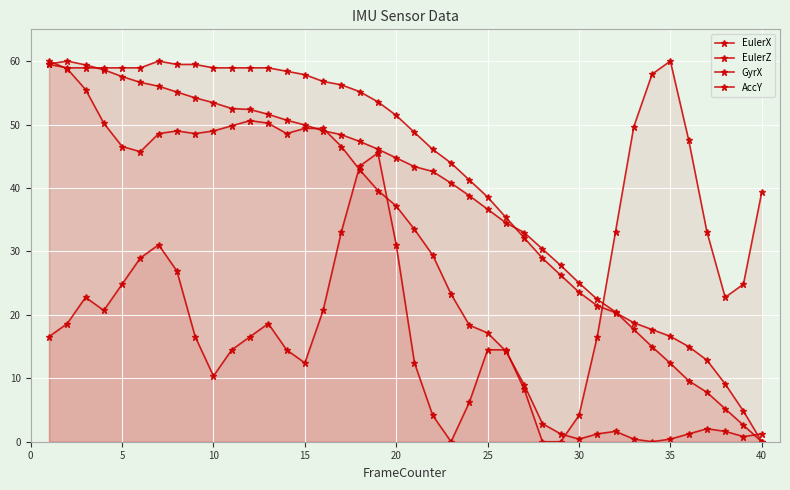

How many data points in EulerZ are above 51?

20